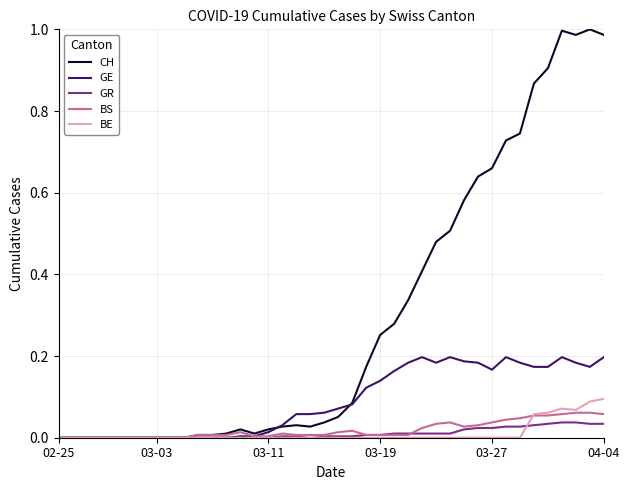

Which series has the widest spread of values?

CH